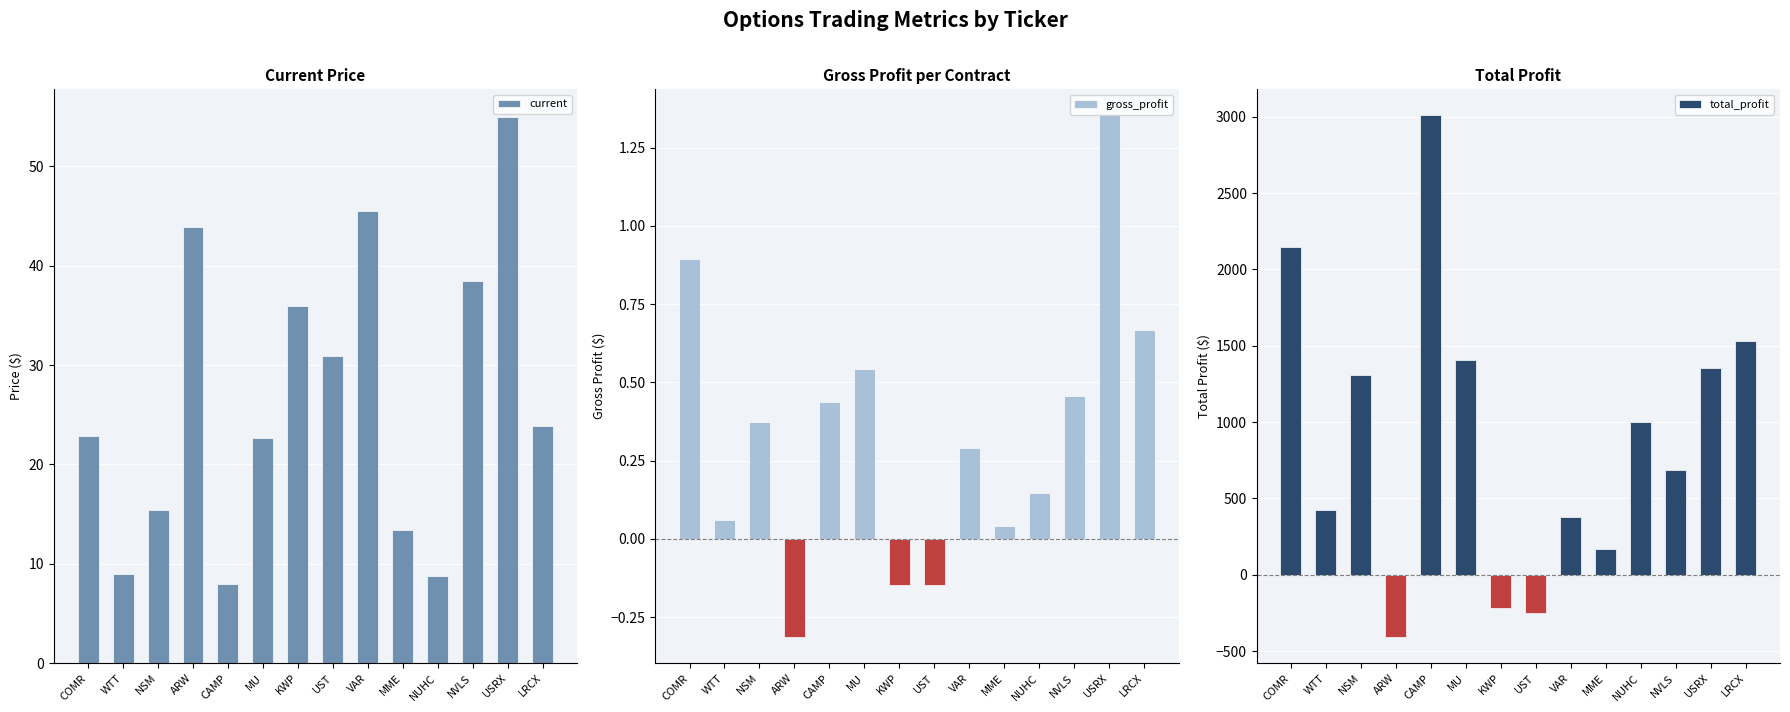

Reading left to right, what are all the values shown in this chart?

current: 22.8	9.0	15.4	43.9	8.0	22.7	35.9	30.9	45.5	13.4	8.8	38.5	55.0	23.9
gross_profit: 0.9	0.1	0.4	-0.3	0.4	0.5	-0.1	-0.1	0.3	0.0	0.1	0.5	1.4	0.7
total_profit: 2145.6	420.9	1309.0	-408.2	3008.4	1406.6	-220.5	-251.6	377.0	168.0	1000.5	684.0	1353.0	1531.8